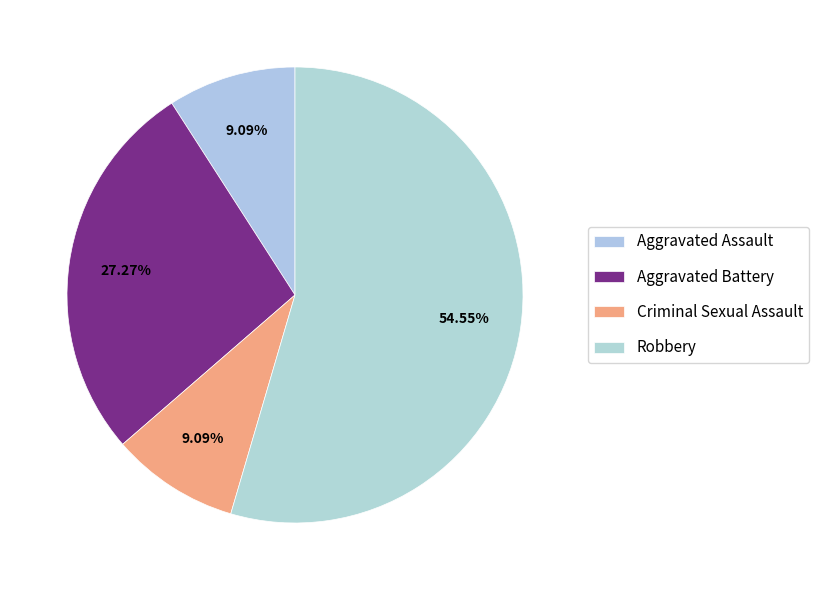

To the nearest percent, what is the difference between the largest and smallest slice percentages?

45%